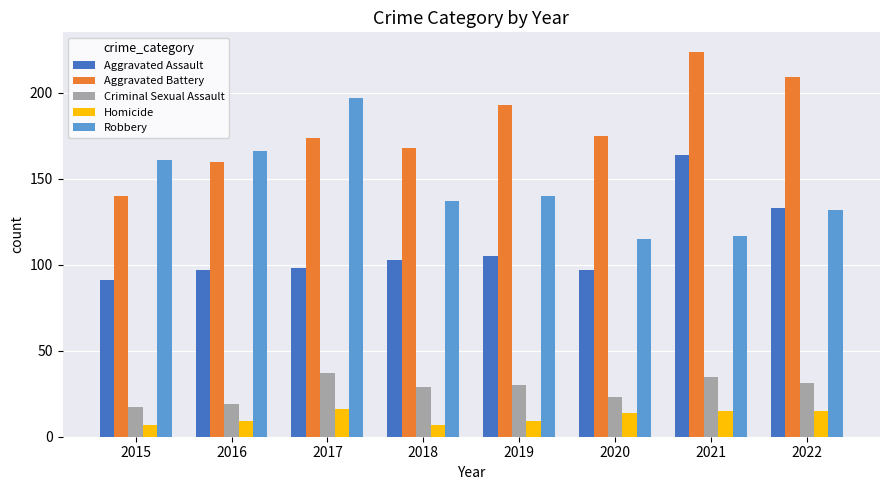

True or false: Aggravated Assault has a value of 24 at 2019.

False